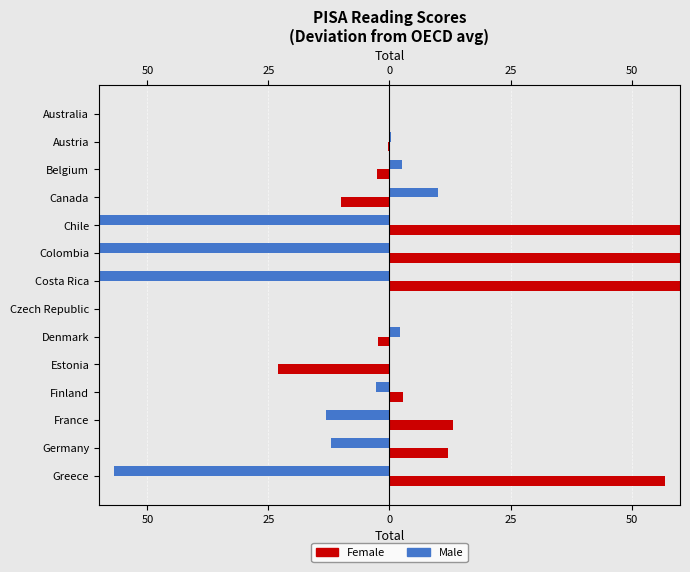

What is the sum of all Male values?

-340.5